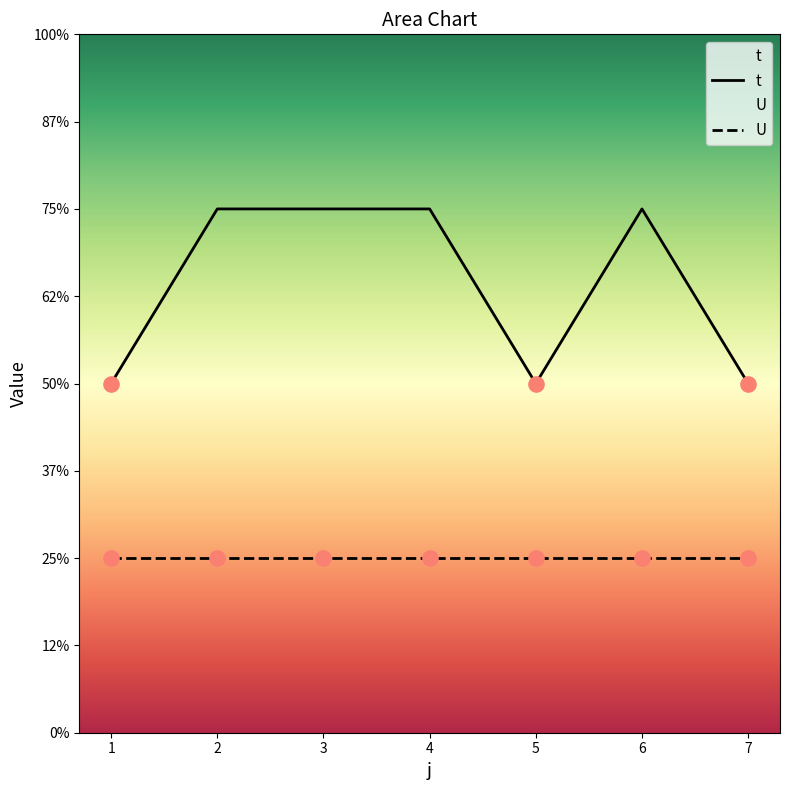

Approximately how many times larger is the value at 7 compared to 3?

0.7